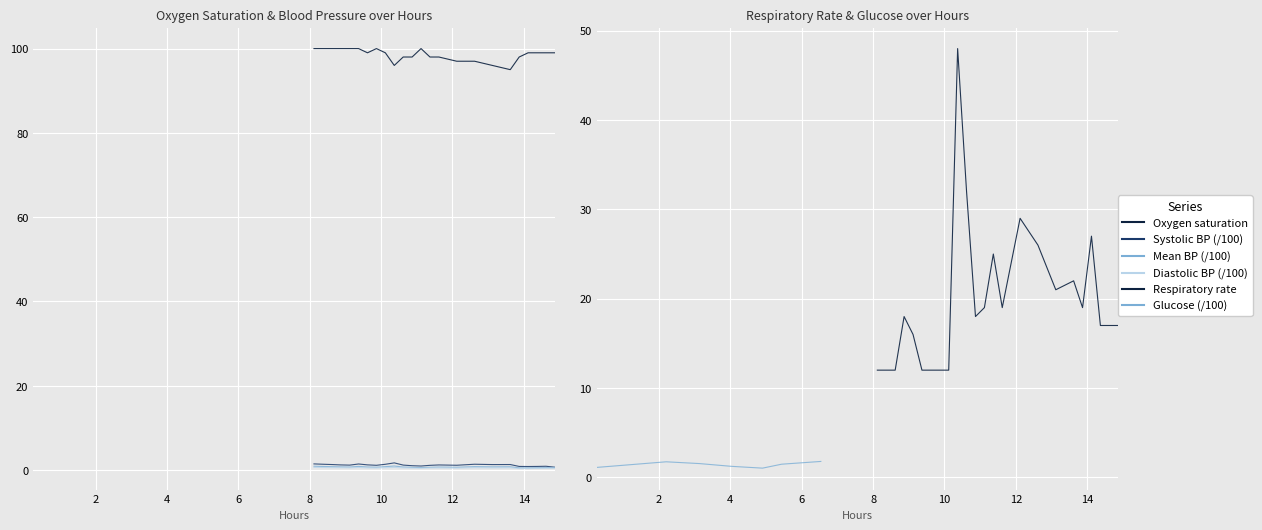

What is the label of the 33rd point from the right?

4